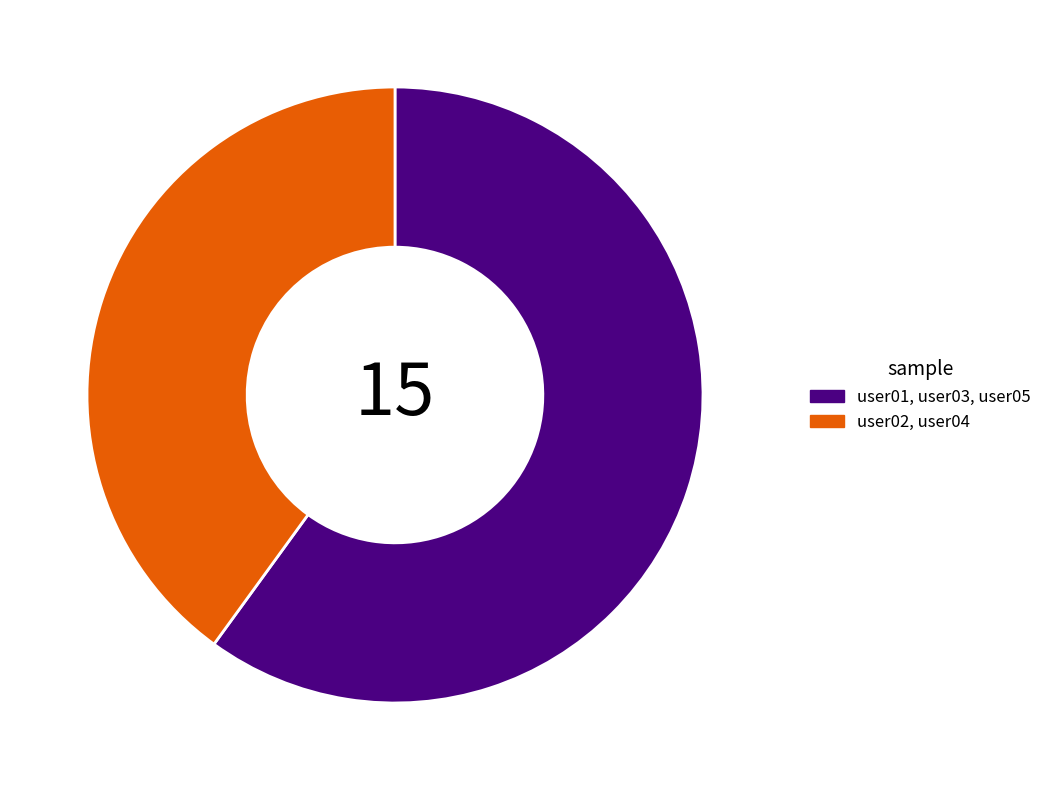

Rank the categories by value from highest to lowest.

user01, user03, user05, user02, user04